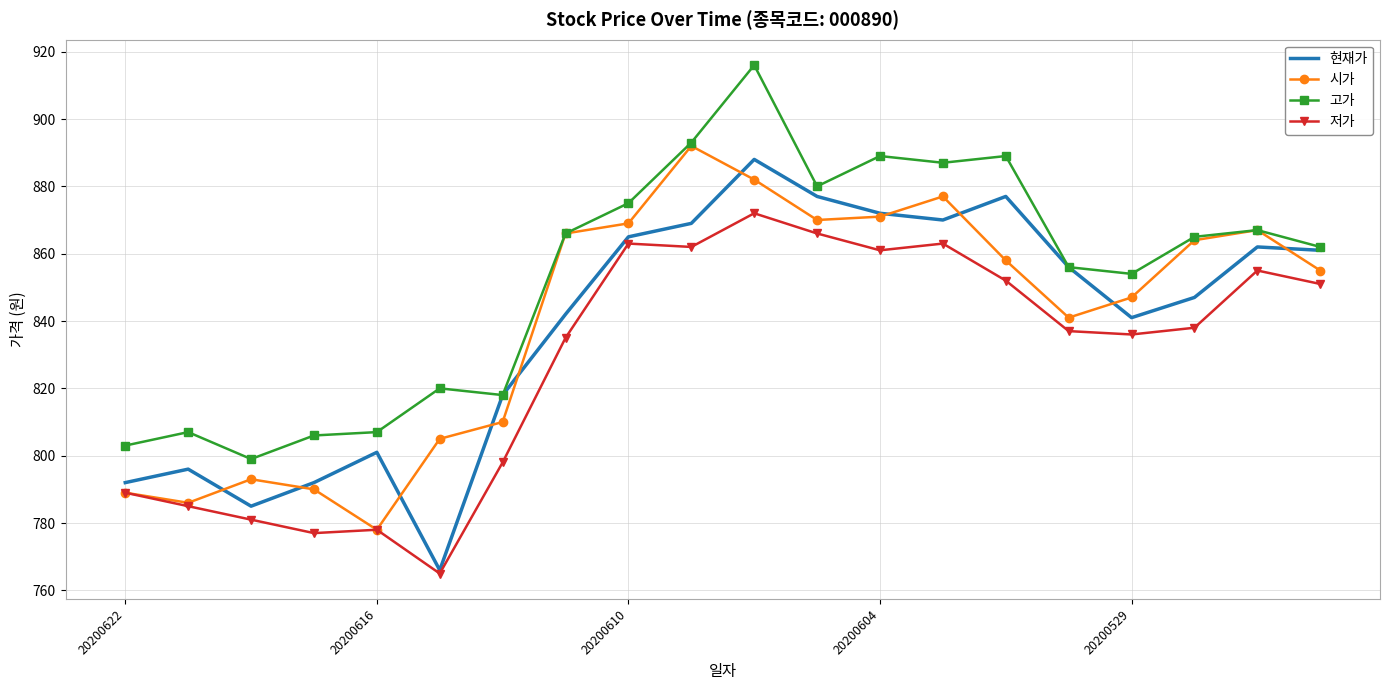

What is the highest value of the 현재가 series?

888